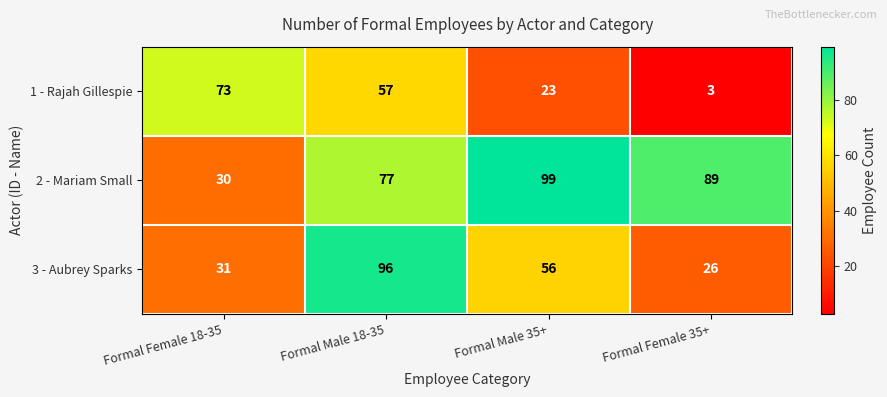

What is the spread (max minus min) of values at Formal Female 18-35?

43